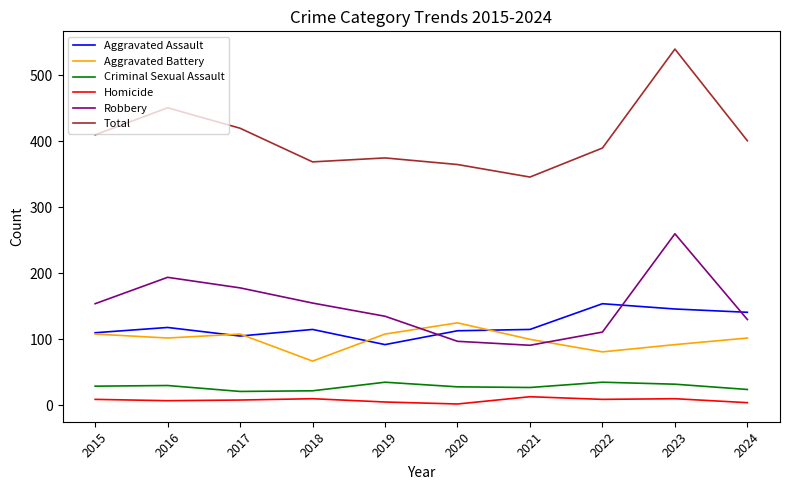

List the series in order of their peak value, lowest first.

Homicide, Criminal Sexual Assault, Aggravated Battery, Aggravated Assault, Robbery, Total